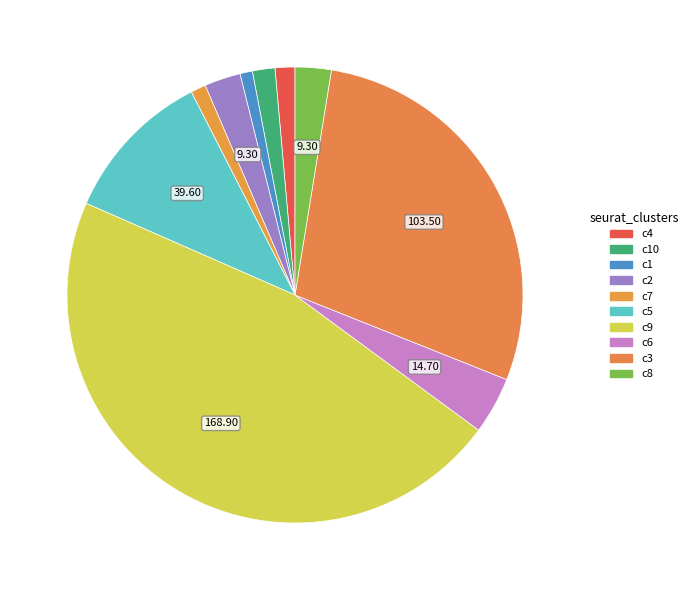

Count the number of slices in the pie.

10